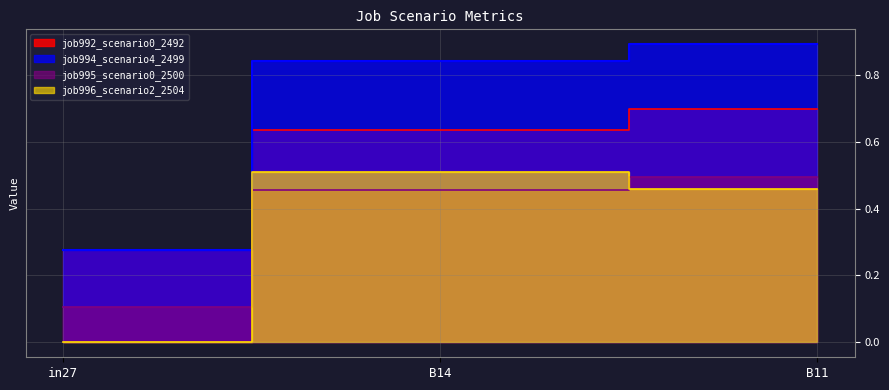

What is the spread (max minus min) of values at B11?

0.4